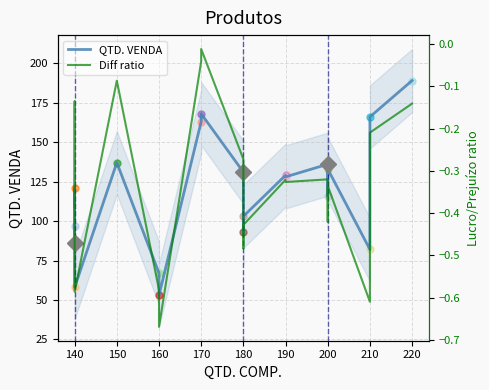

The QTD. VENDA series shows 257.0 at 170. True or false?

False